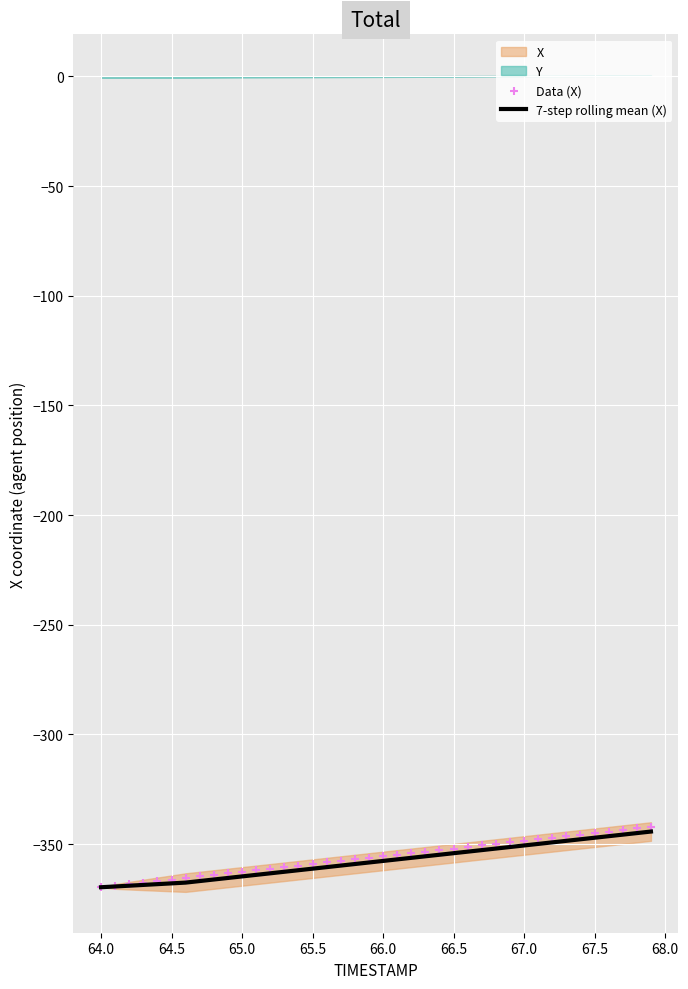

Which series has the widest spread of Y values?

Data (X)